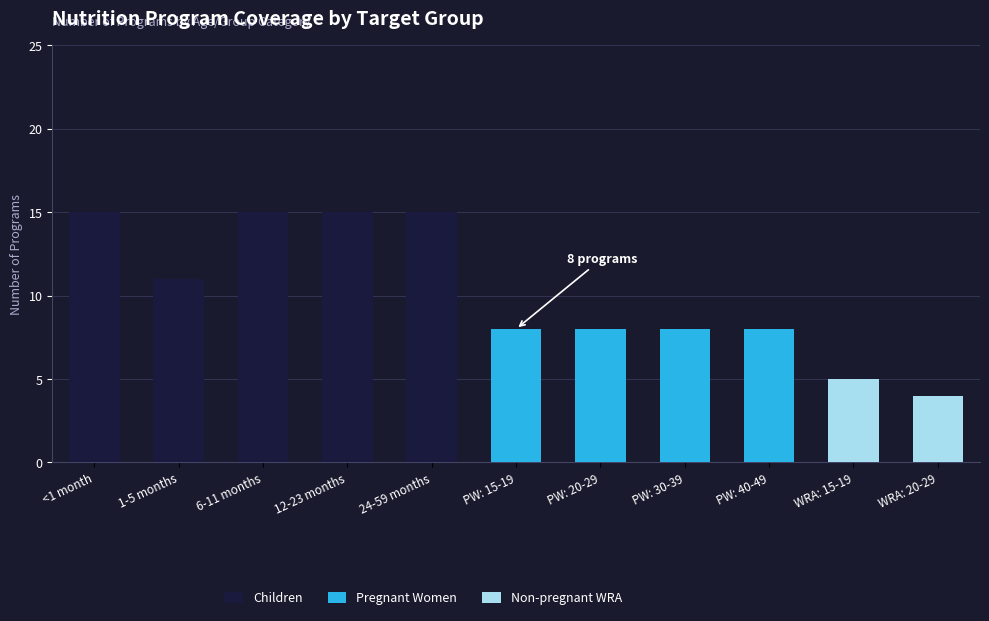

What is the maximum value for Children?

15